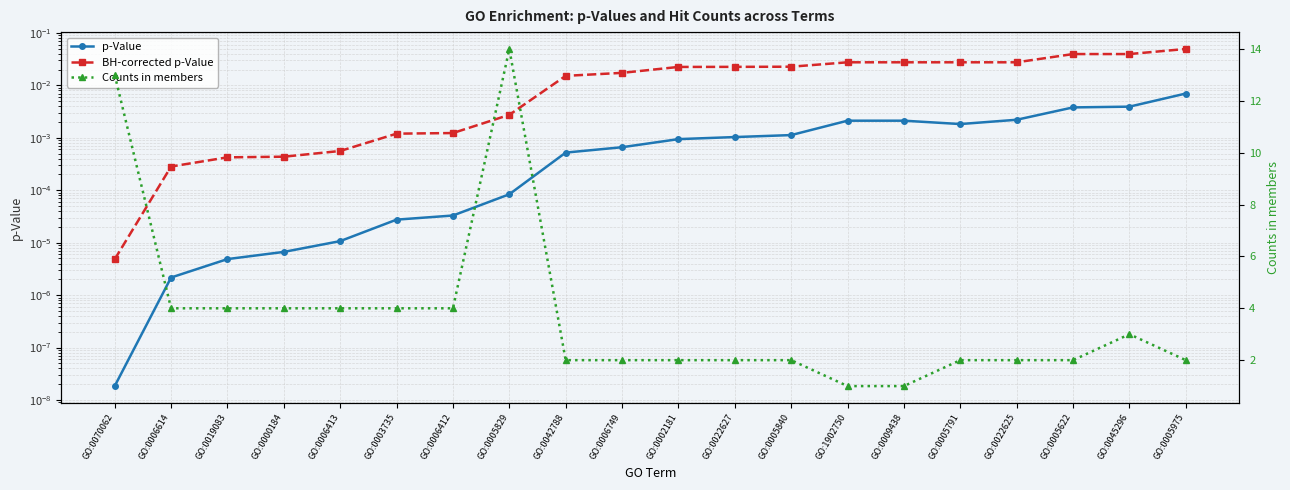

How many distinct data groups are displayed?

3